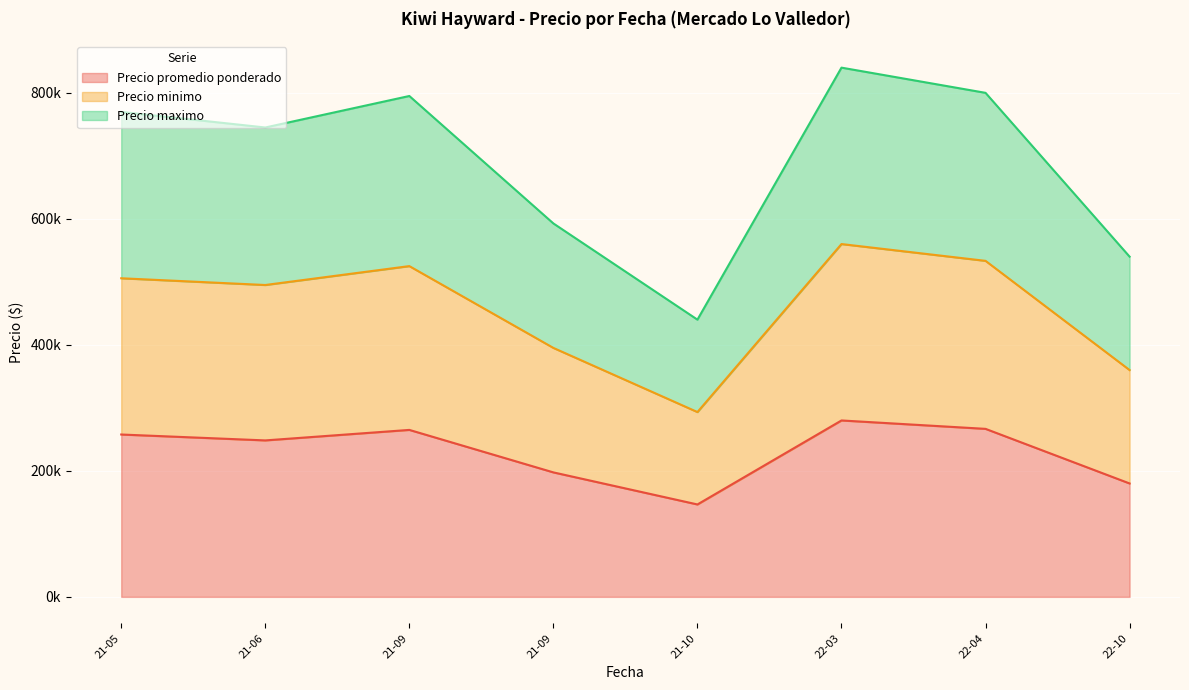

True or false: Precio minimo and Precio maximo intersect in this chart.

False